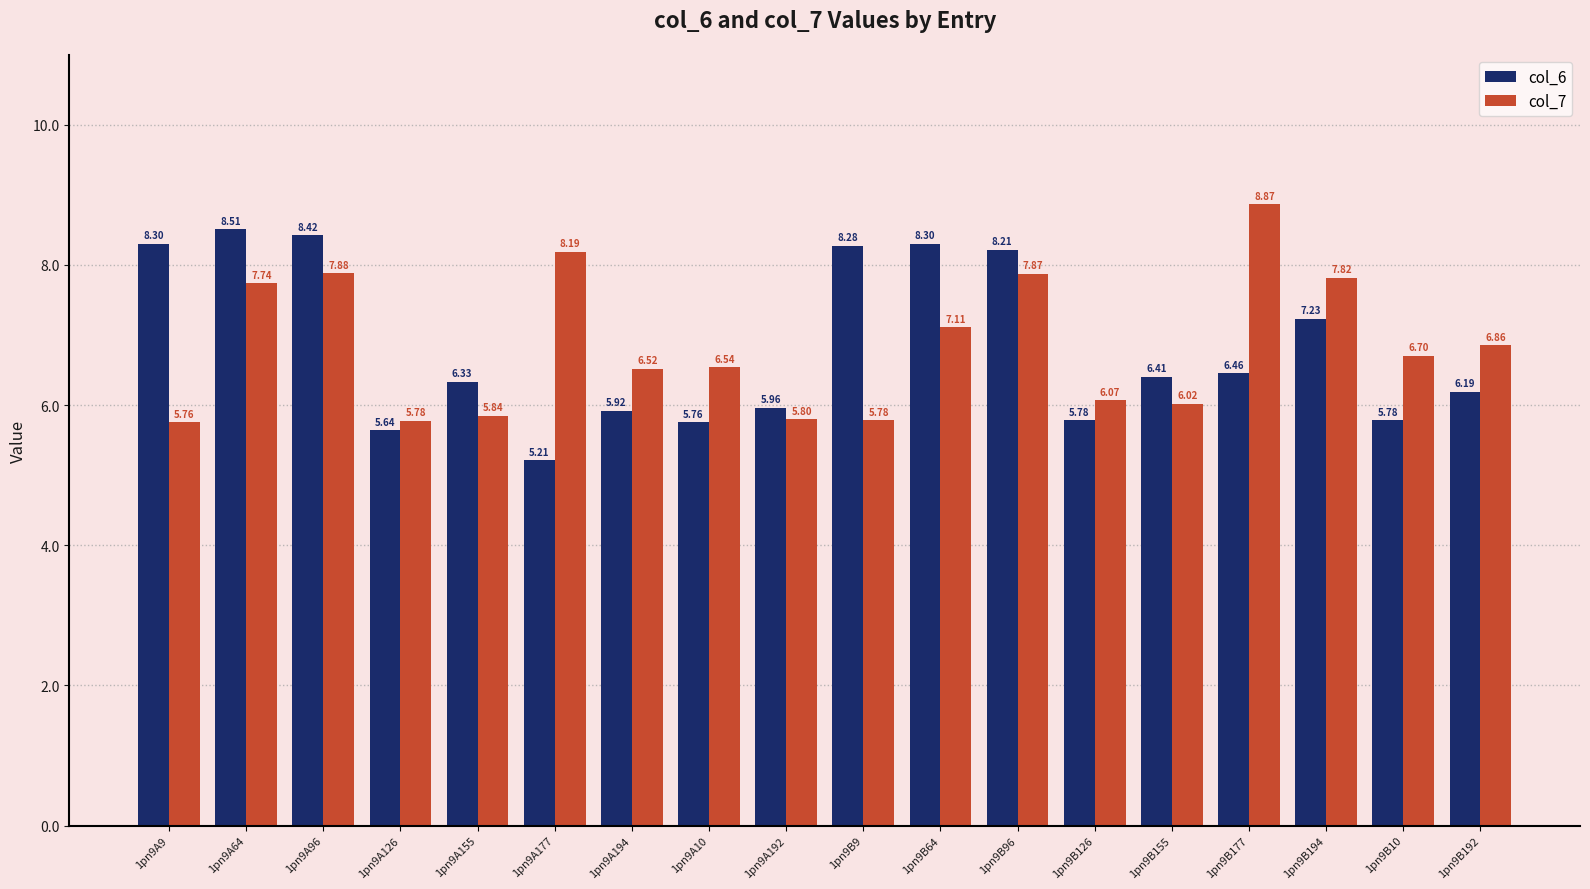

Which series has the largest range (max minus min)?

col_6